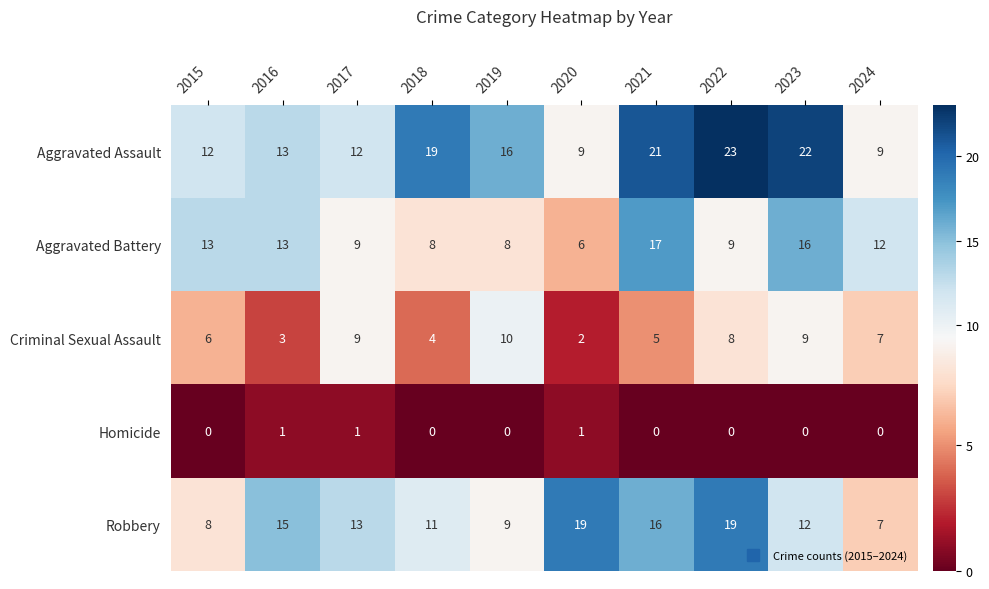

What is the sum of the Robbery values at 2018 and 2020?

30